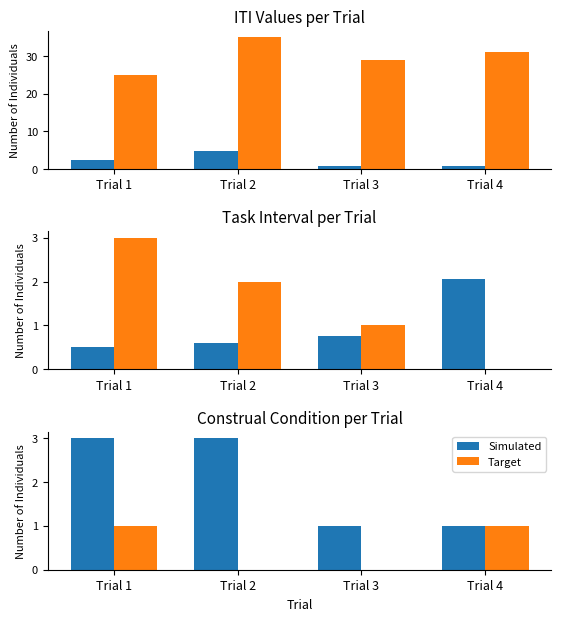

Which series changed the most between Trial 1 and Trial 3?

Simulated